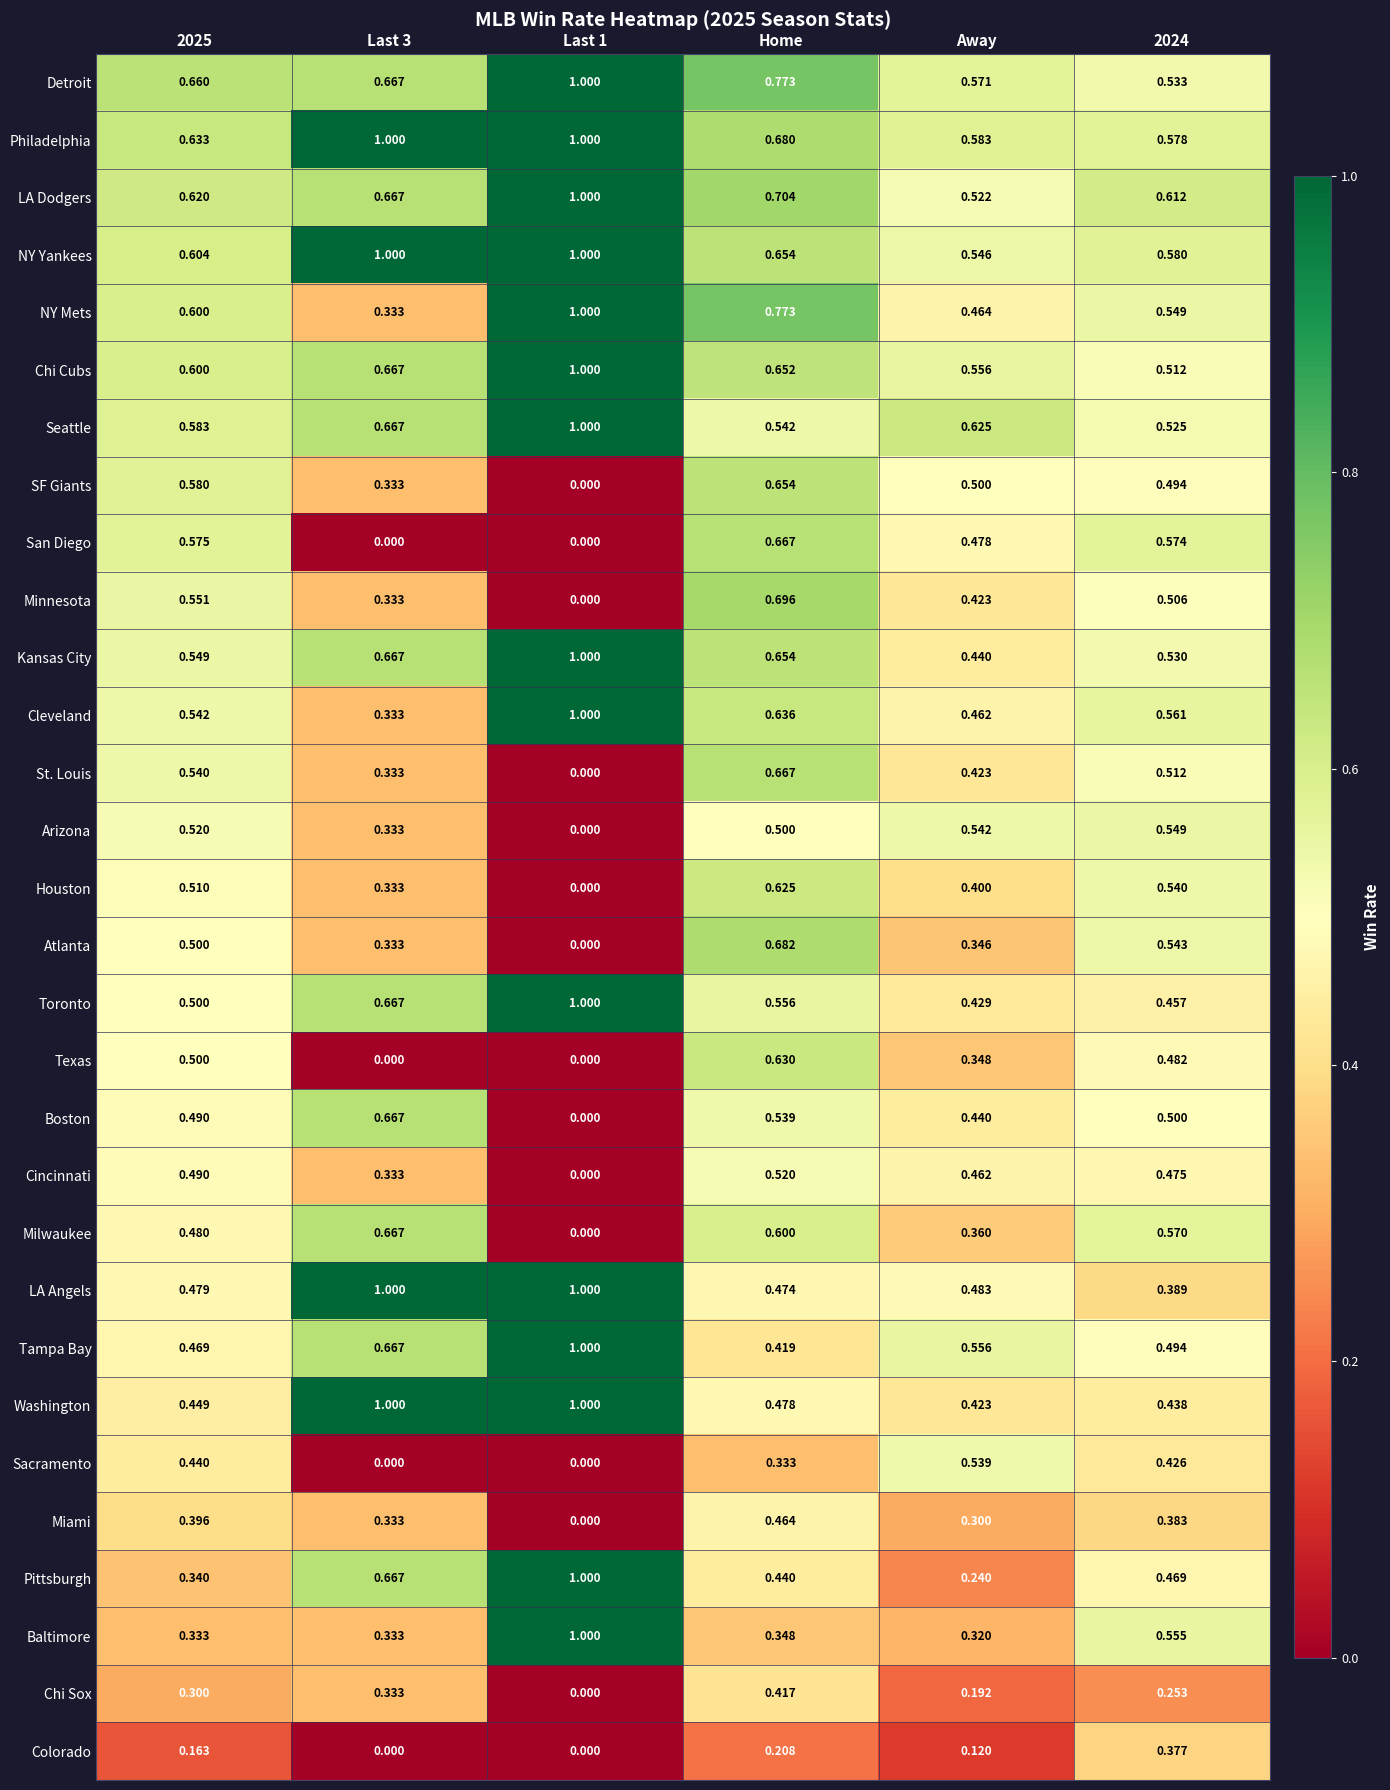

How many series are shown in this chart?

30